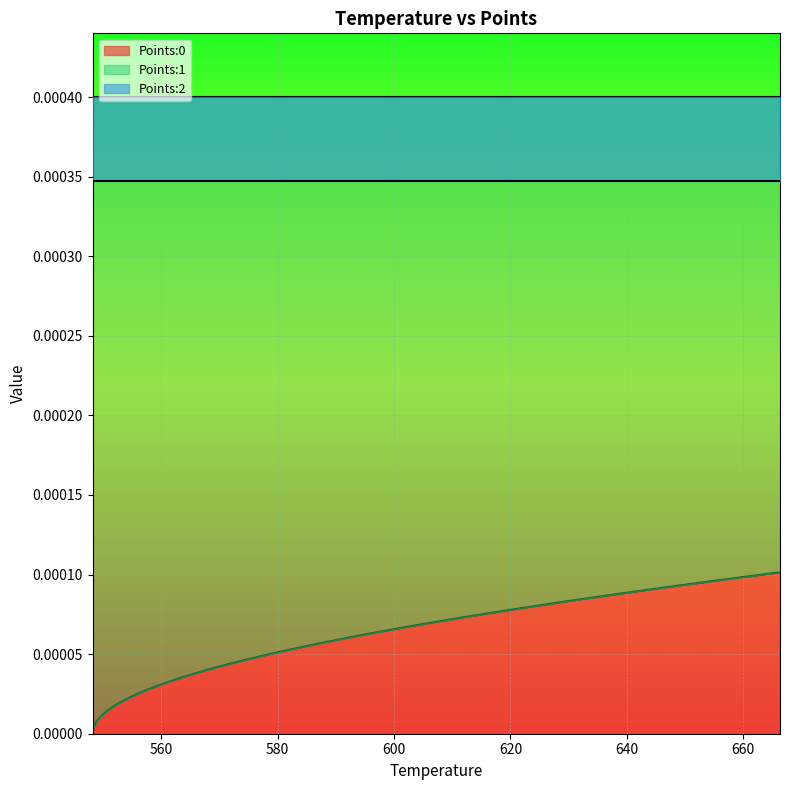

What is the label of the 39th point from the right?

548.24